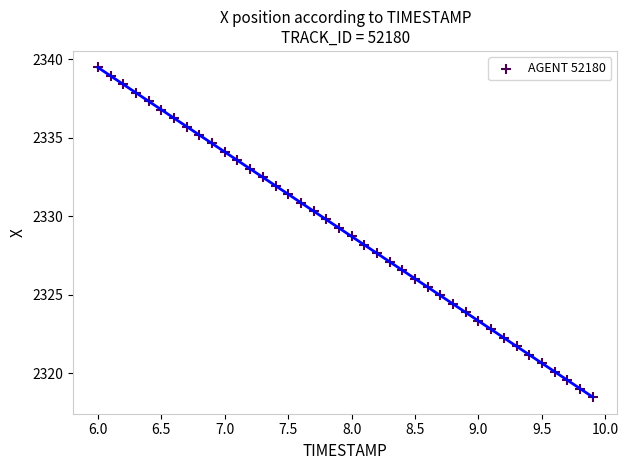

What is the range of Y values (max minus min)?

21.0